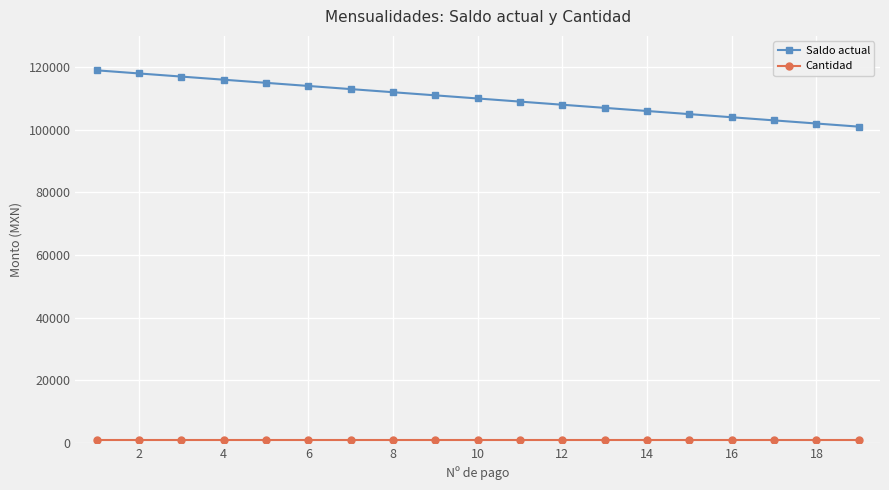

What is the difference between the second highest and minimum values in the Saldo actual series?

17000